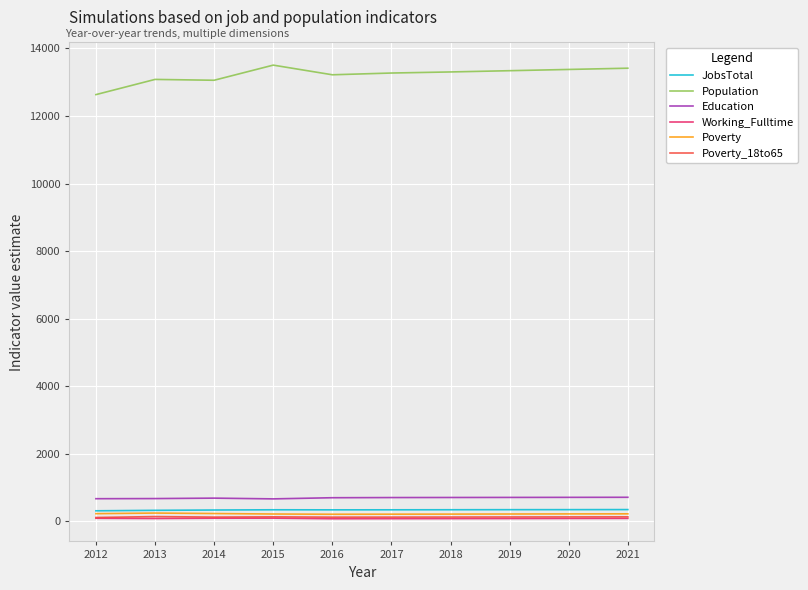

What is the difference between the maximum and second lowest values in the JobsTotal series?

22